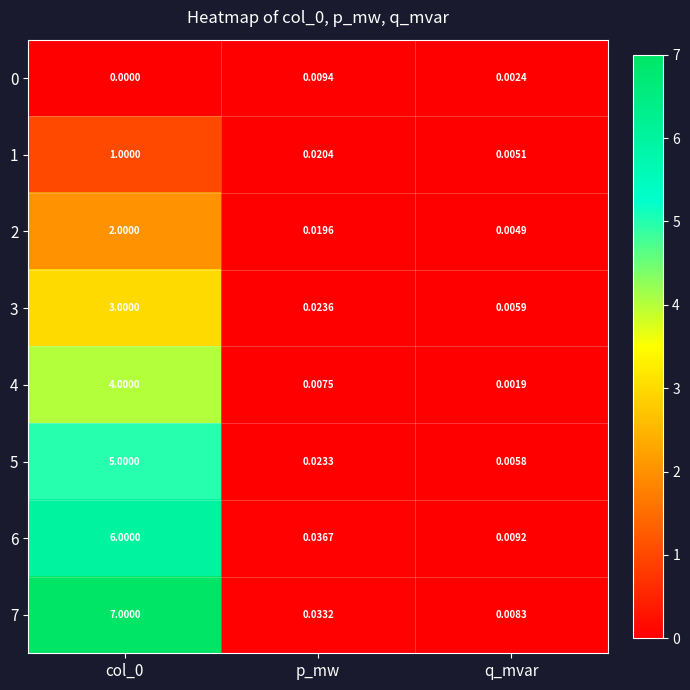

Which category has the lowest value in the 2 series?

q_mvar